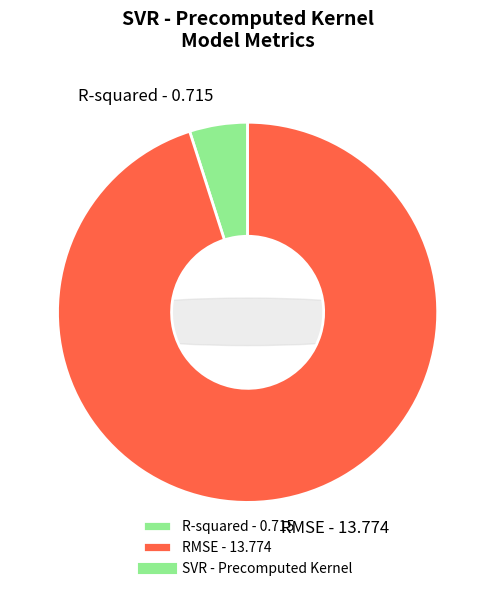

Rank the categories by value from highest to lowest.

RMSE, R-squared